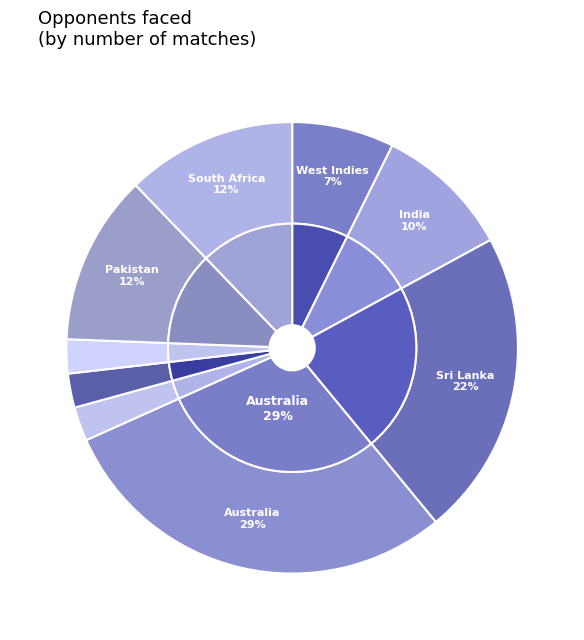

What percentage is the West Indies slice, to the nearest percent?

7%